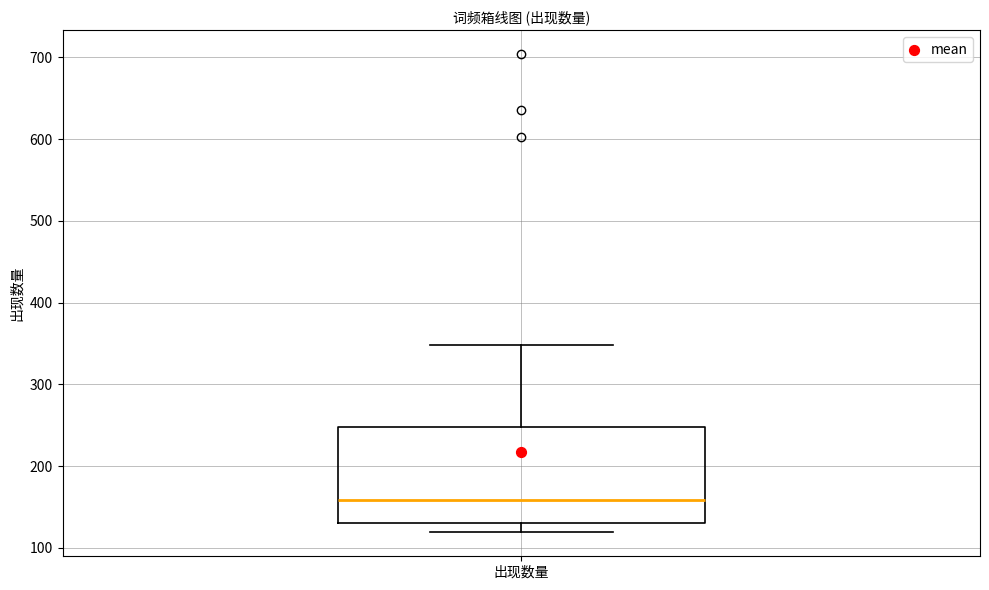

Where does the median line of the box for 出现数量 sit on the y-axis? The values are not printed on the chart, so give them approximately, as read against the axis.

160